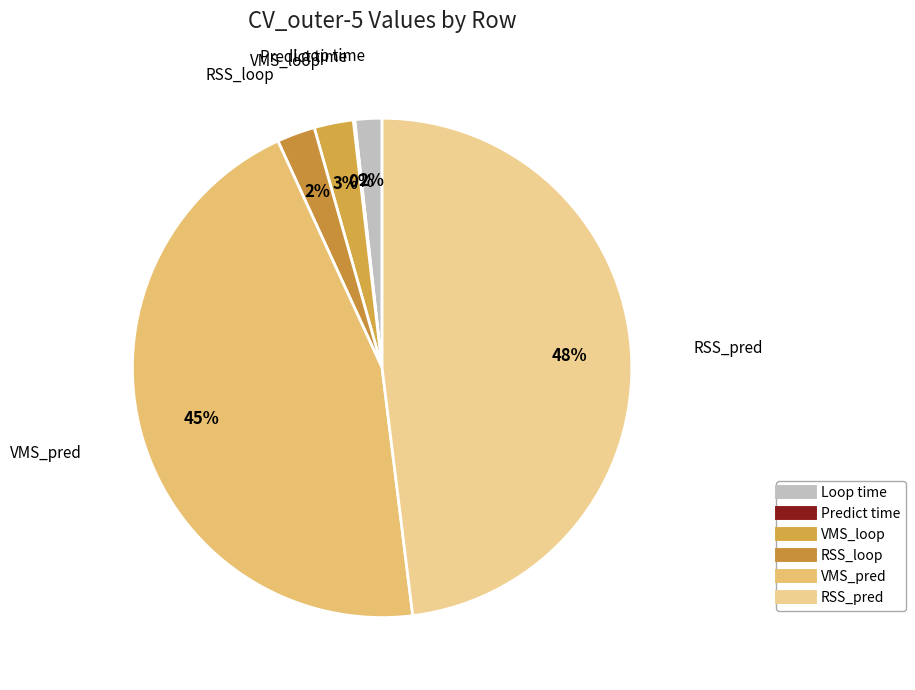

Which category has the biggest portion of the pie?

RSS_pred